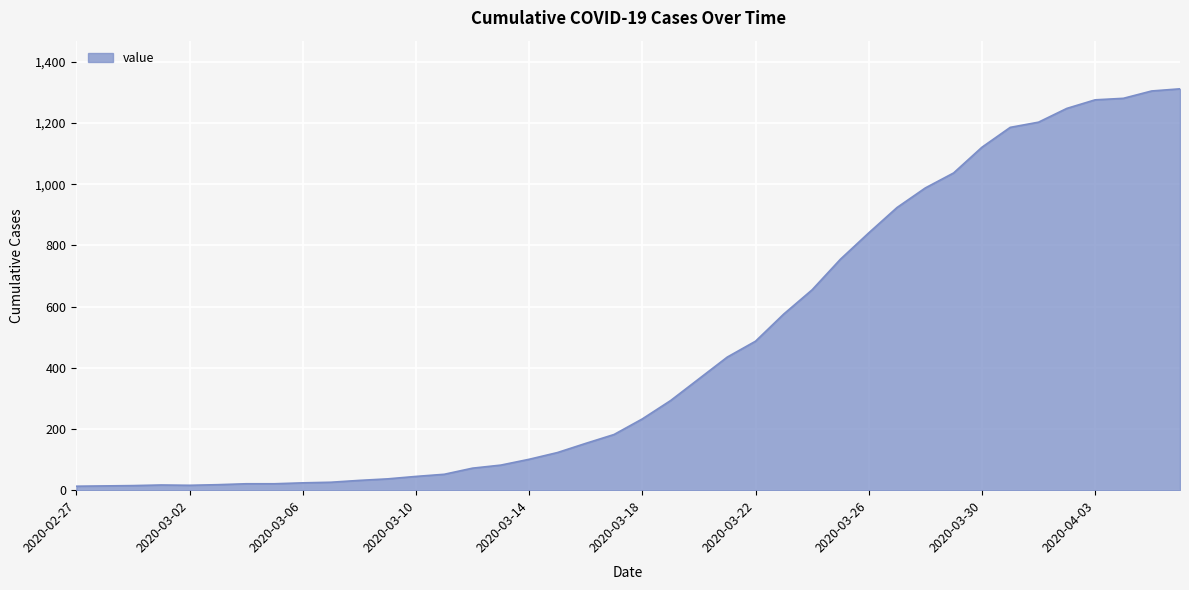

What is the difference between the maximum and minimum values?

1299